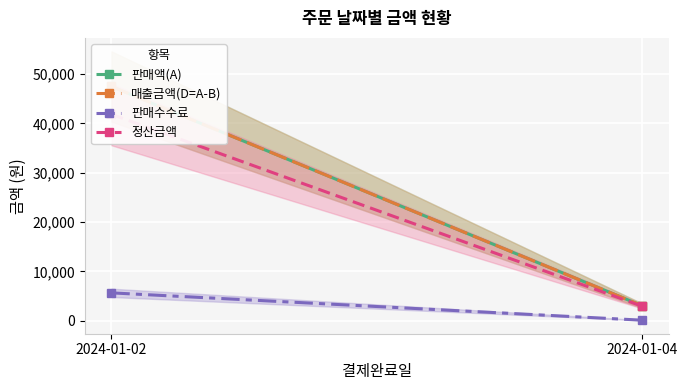

How many 정산금액 values are between 2901 and 41857?

2